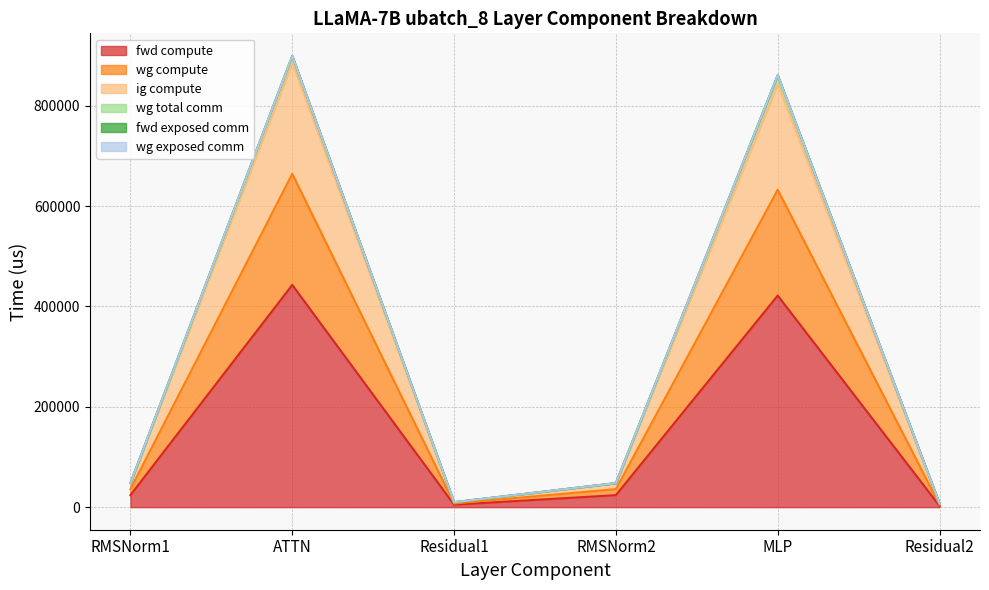

True or false: fwd compute and ig compute intersect in this chart.

False